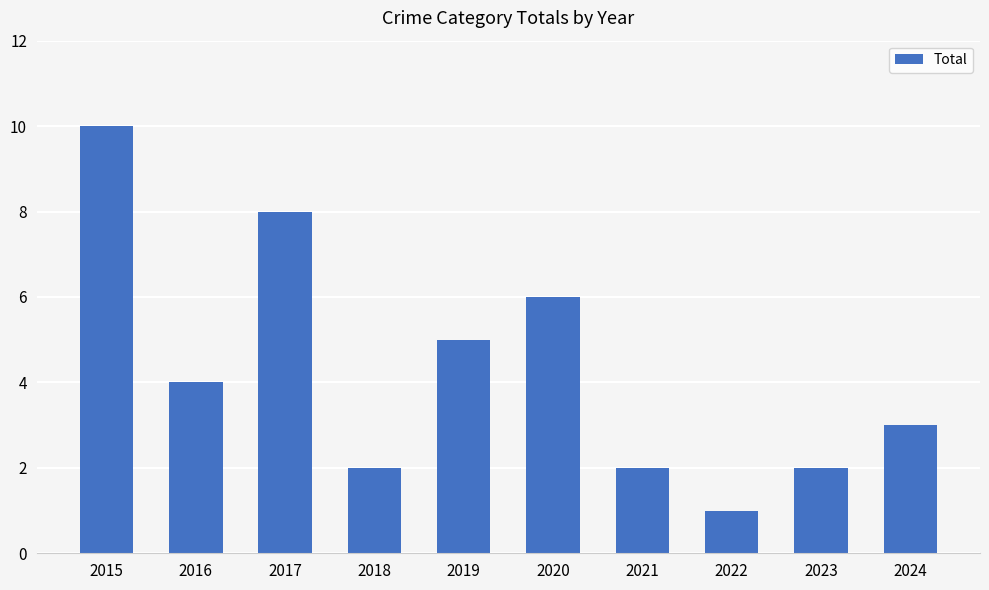

What is the sum of all values?

43